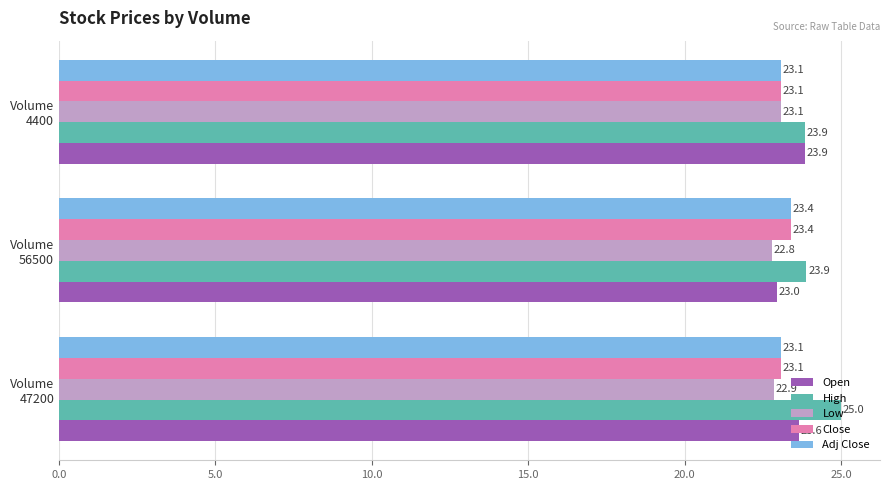

What is the difference between the maximum and second lowest values in the Adj Close series?

0.3